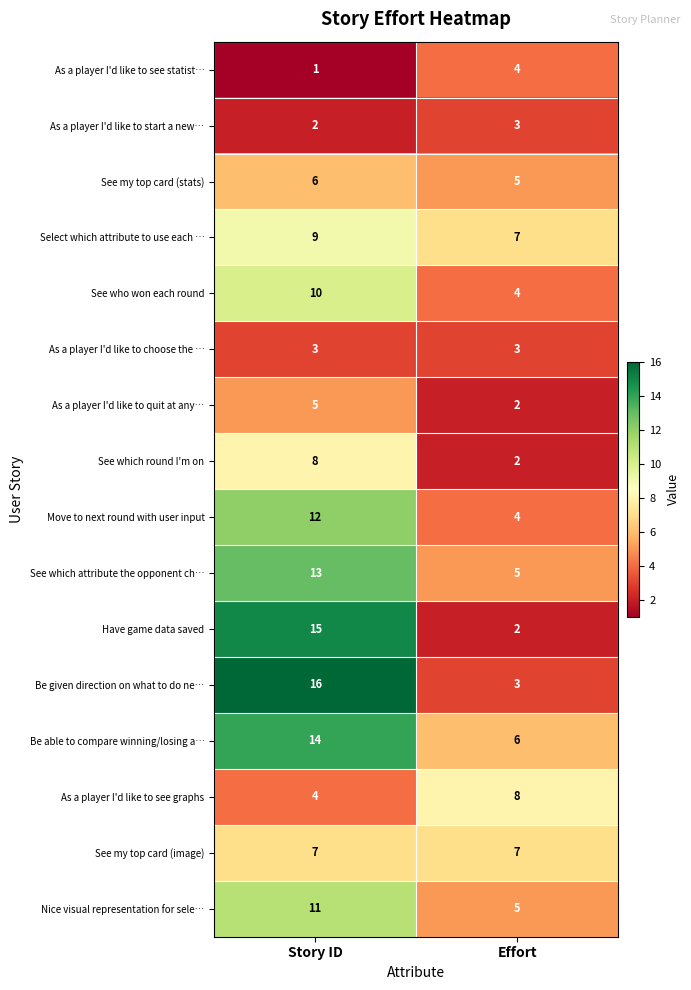

What is the spread (max minus min) of values at Story ID?

15